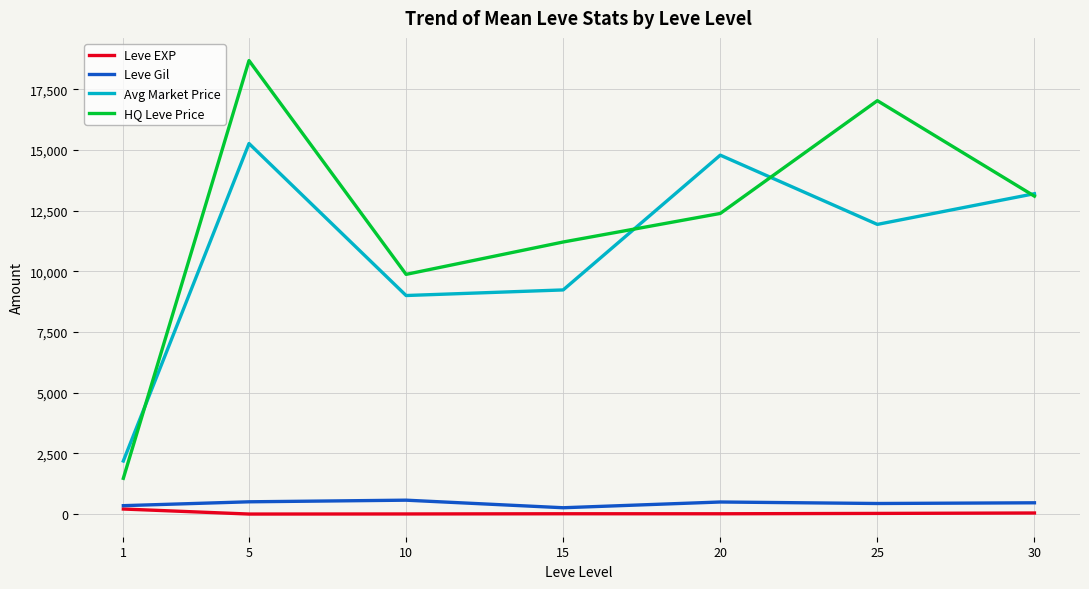

True or false: Leve Gil has a value of 349.2 at 1.

True